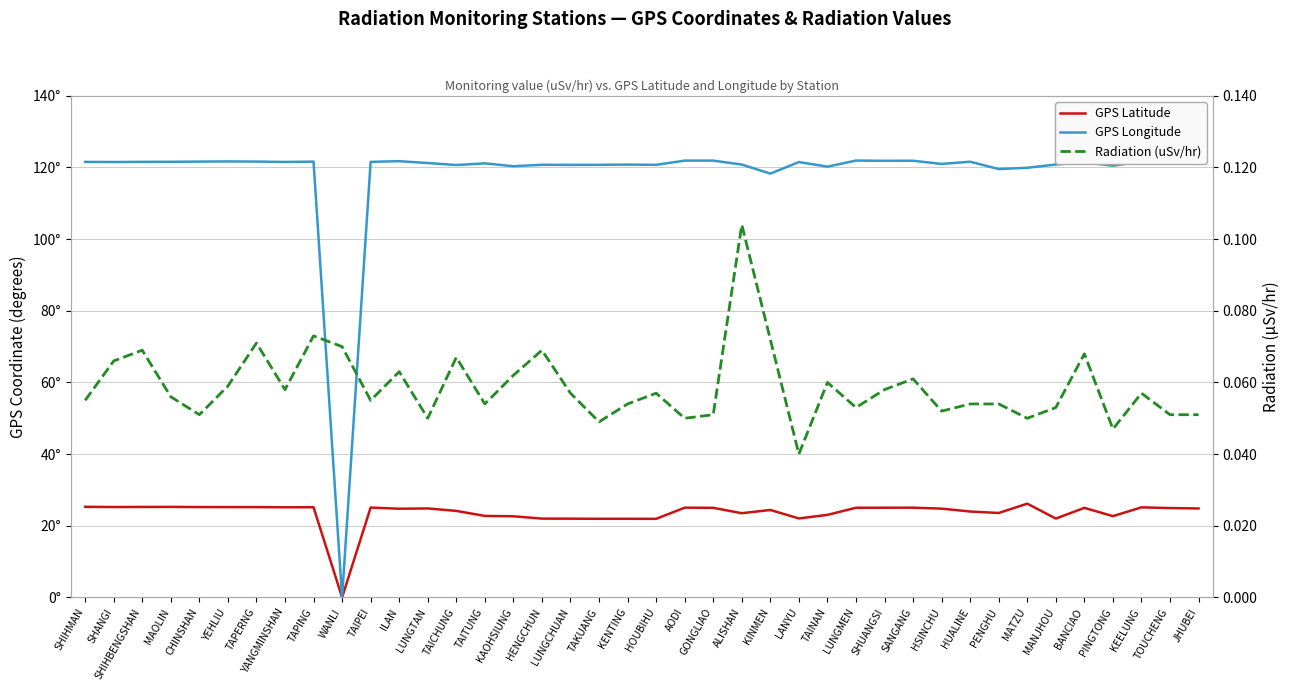

How many times do Radiation (uSv/hr) and GPS Latitude cross each other?

2